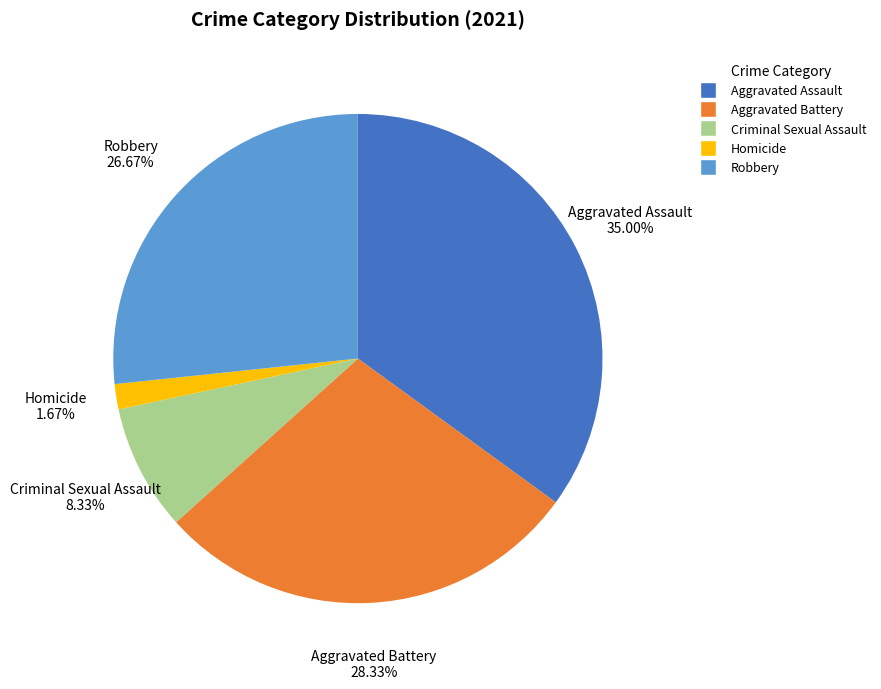

True or false: Aggravated Assault accounts for 35% of the total.

True